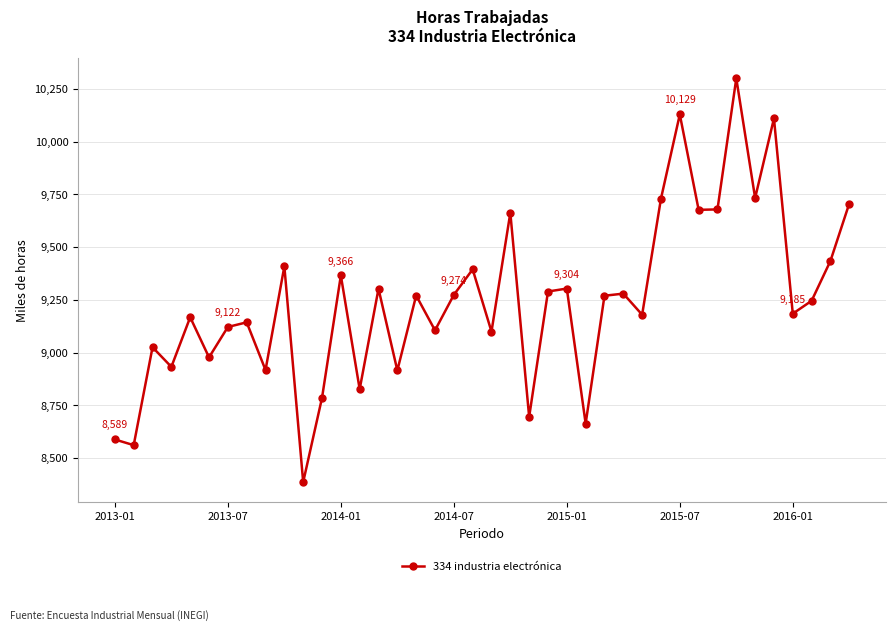

How many categories are shown in the chart?

40